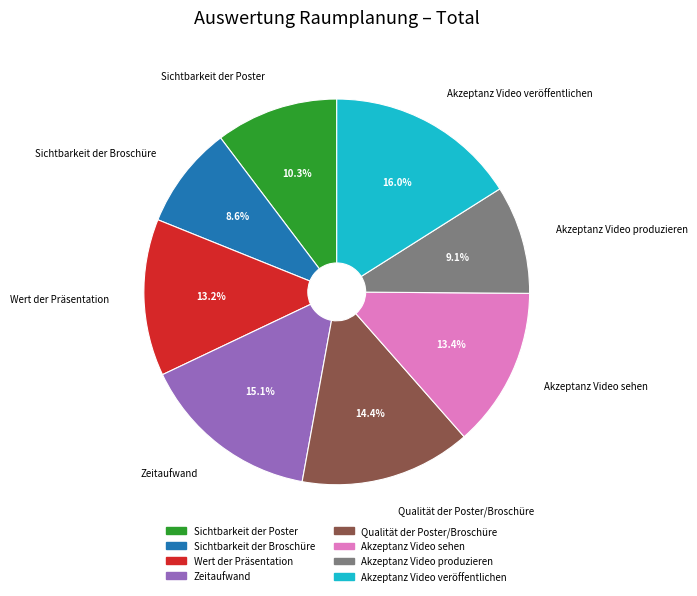

To the nearest percent, what is the average slice percentage?

12%